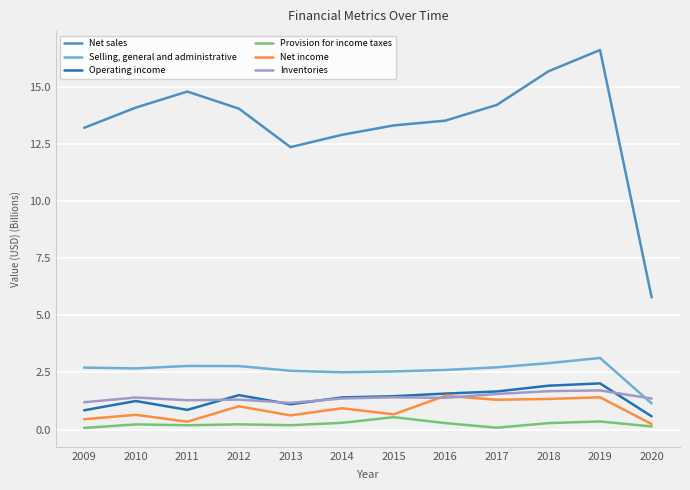

Which series has the largest total across all categories?

Net sales